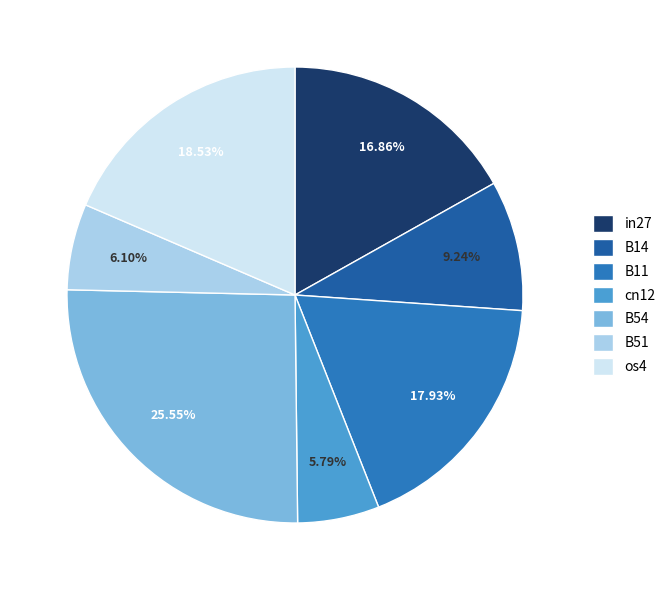

Does cn12 represent more than half of the total?

No